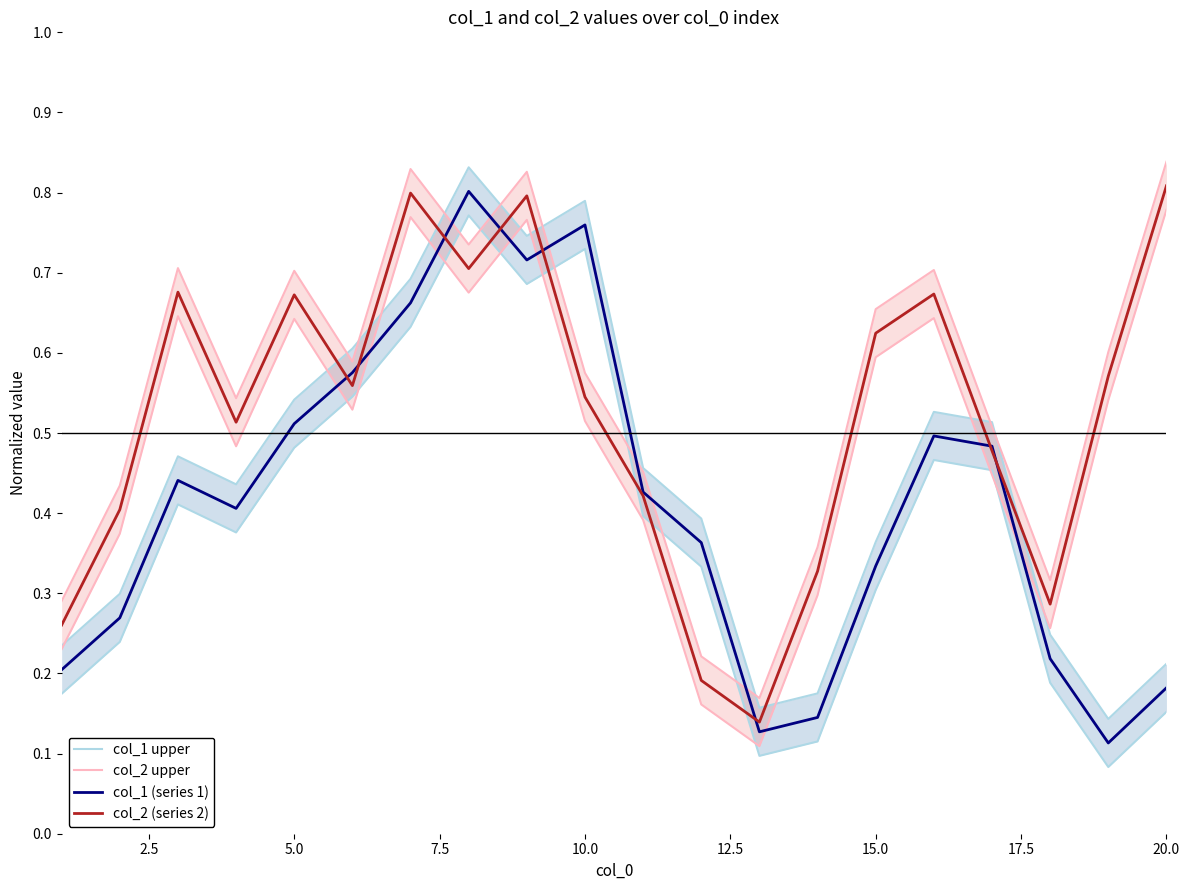

What is the difference between the maximum and minimum values in the col_2 upper series?

0.7